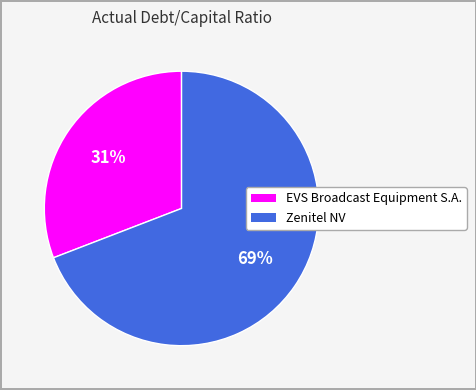

To the nearest percent, what is the difference between the EVS Broadcast Equipment S.A. and Zenitel NV slice percentages?

38%